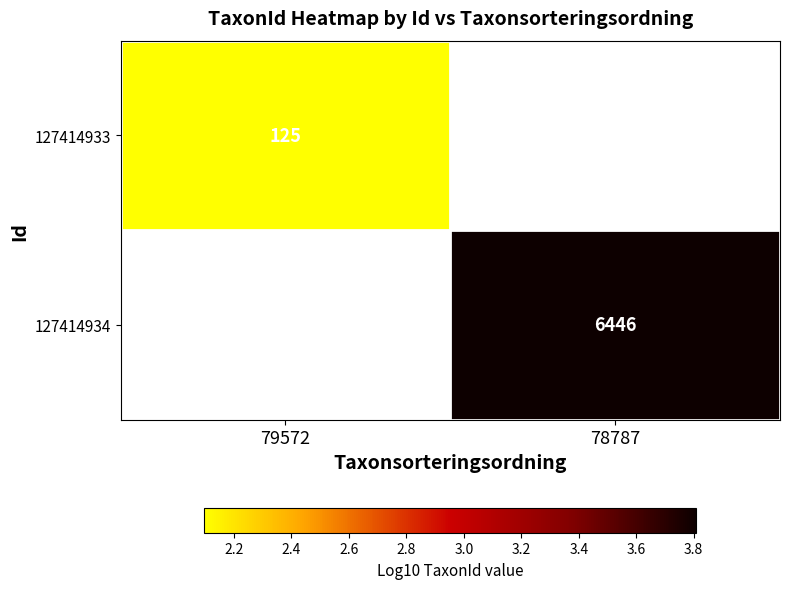

At which category does the chart reach its minimum across all series?

79572